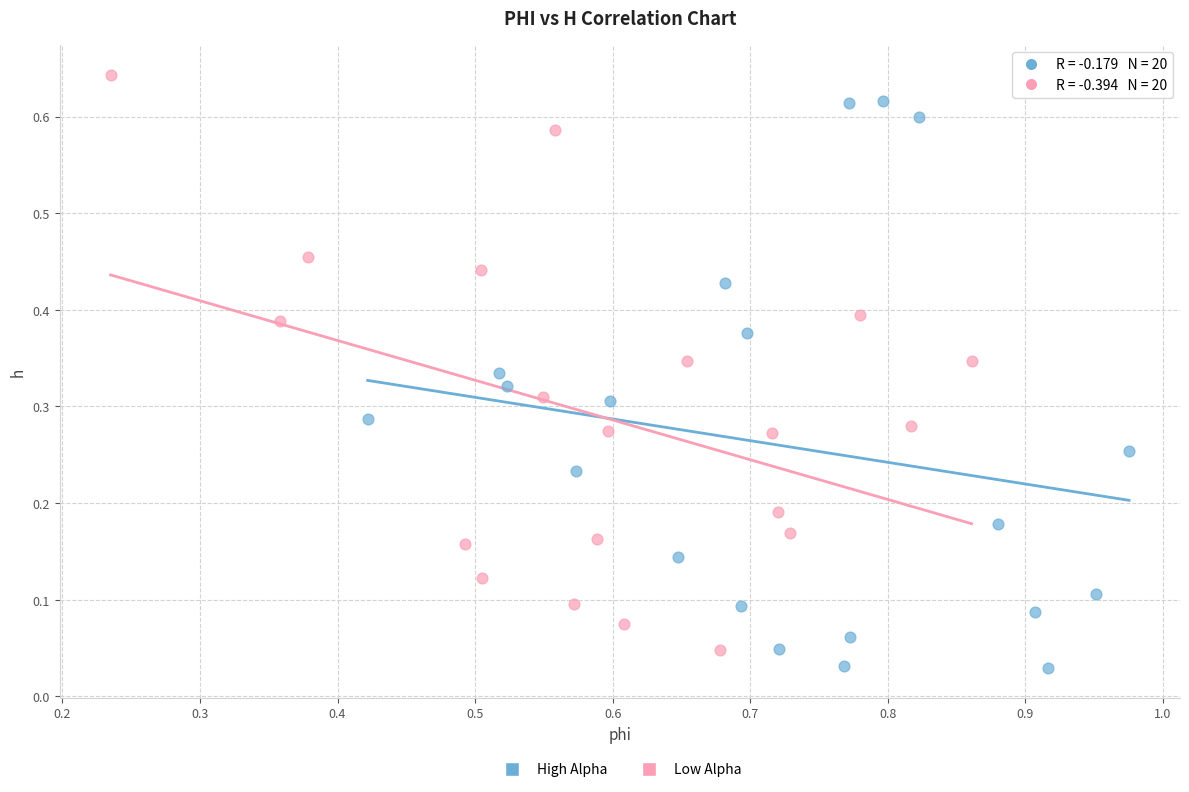

Which series contains the highest Y value?

Low Alpha